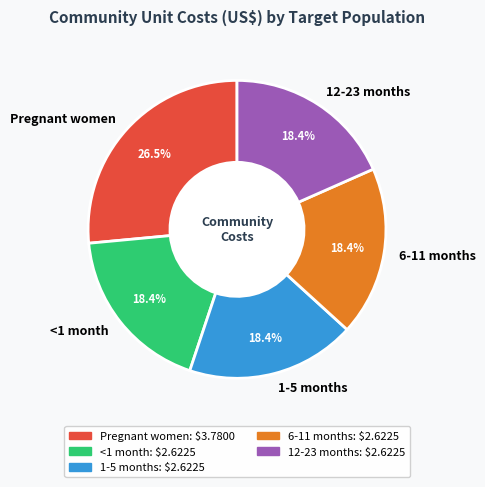

Which has a higher value, 6-11 months or Pregnant women?

Pregnant women